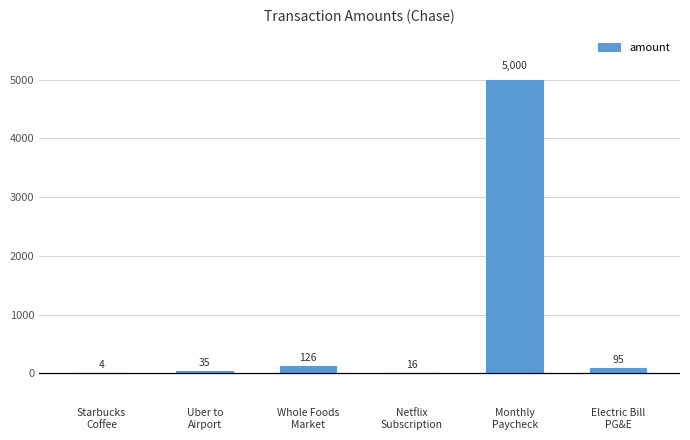

At which category does the chart reach its peak across all series?

Monthly
Paycheck